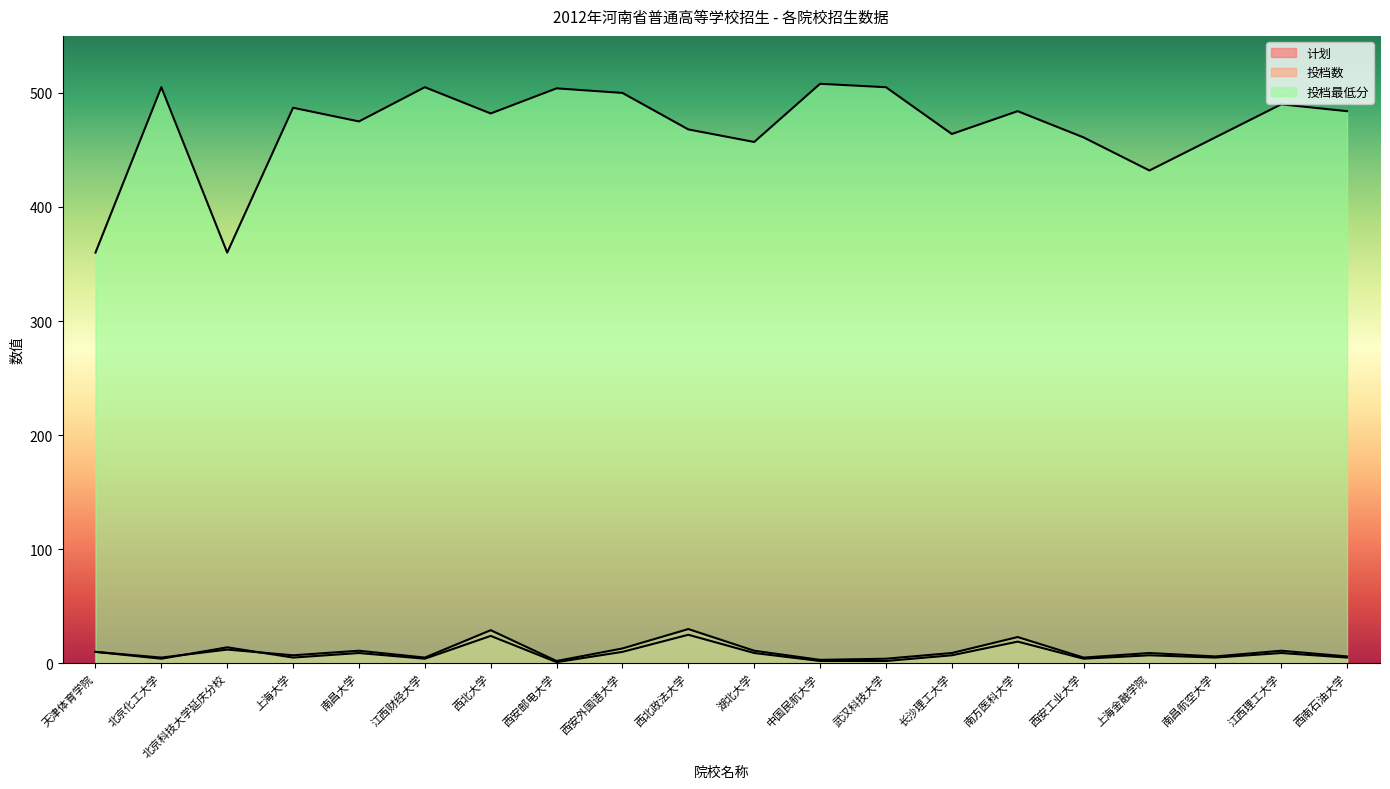

What are all the series names shown in the legend?

计划, 投档数, 投档最低分